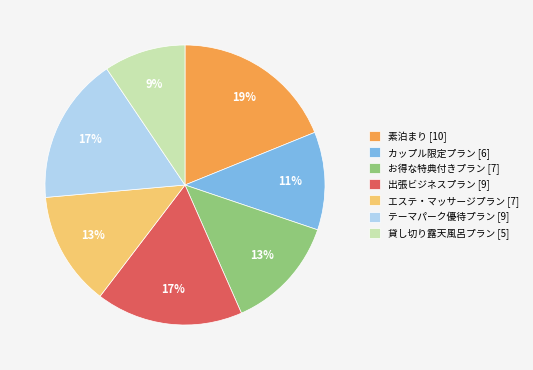

What percentage is the 貸し切り露天風呂プラン [5] slice, to the nearest percent?

9%